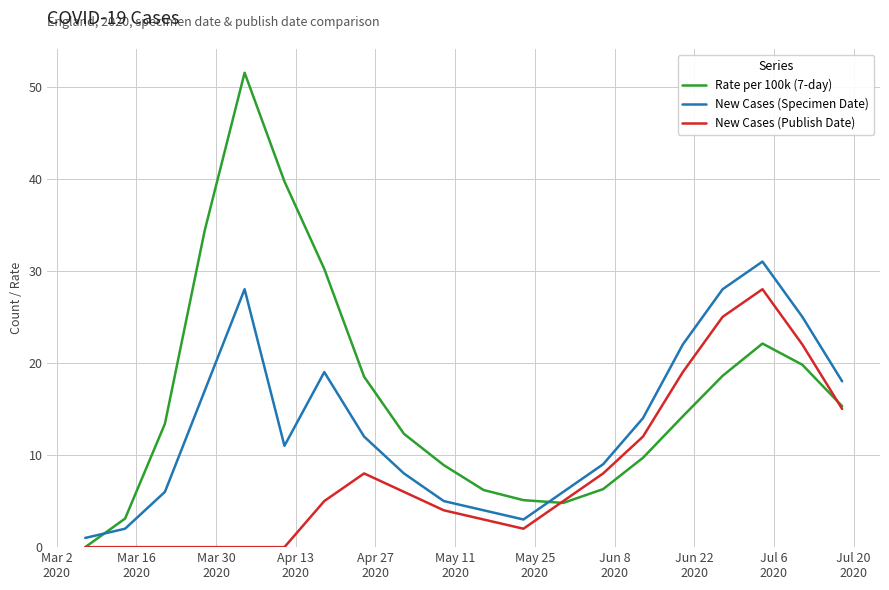

What is the maximum value for New Cases (Specimen Date)?

31.0